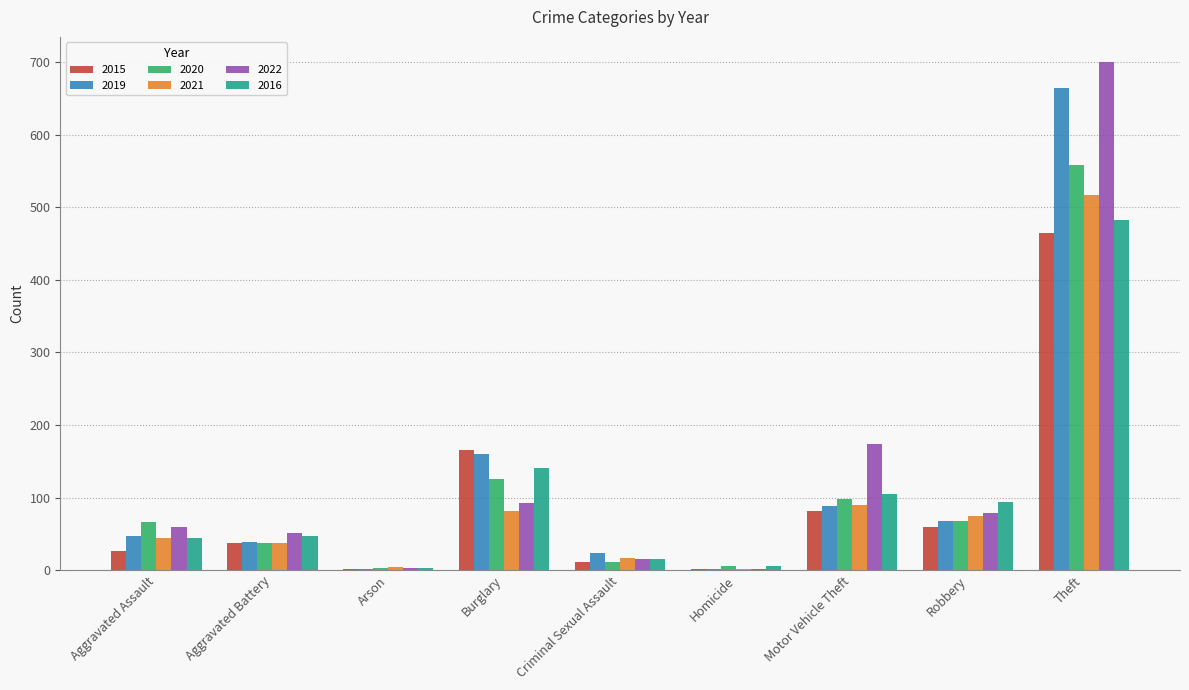

What is the total value across all series at Robbery?

440